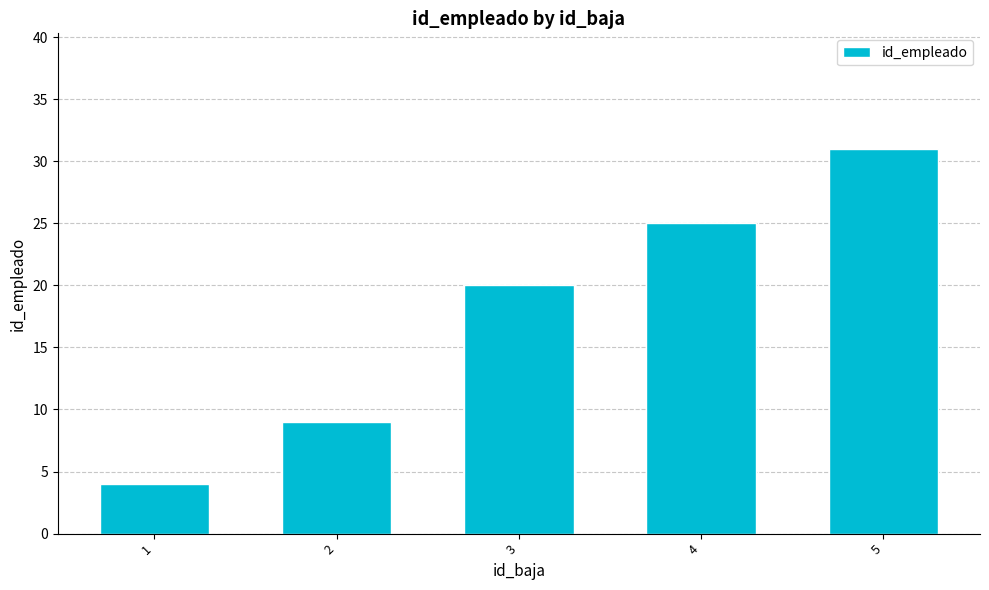

Between 1 and 5, which is larger?

5